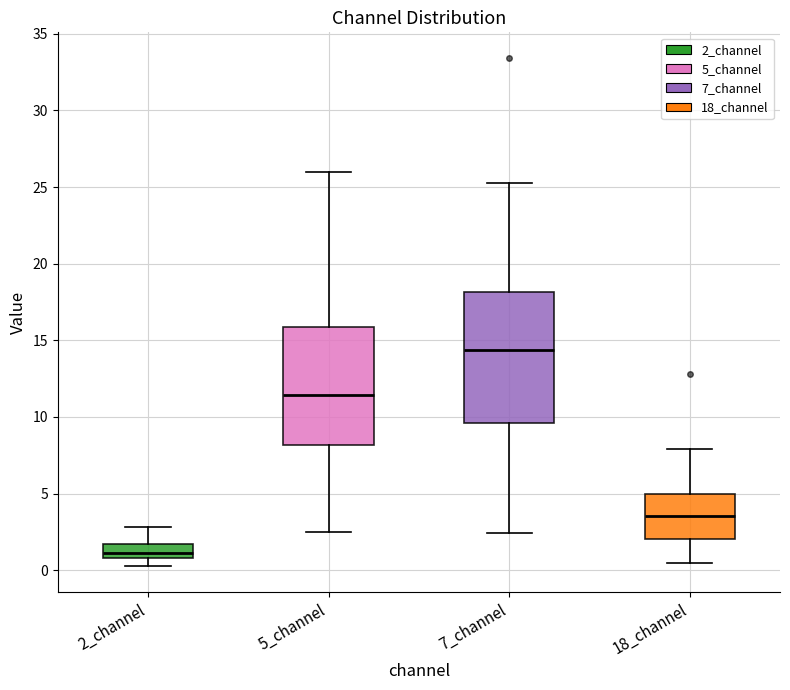

Which box has the lowest median line?

2_channel